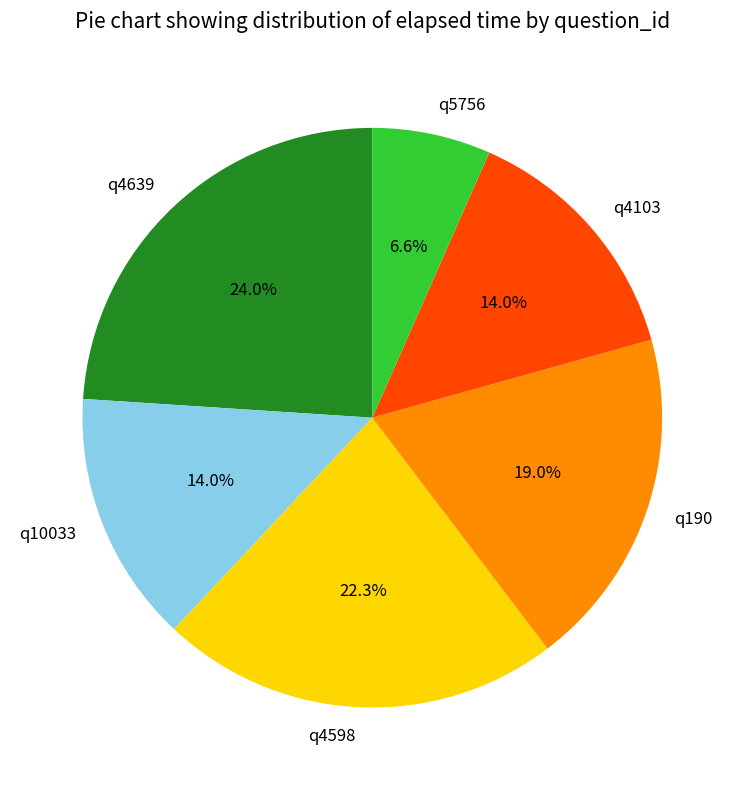

Is there any slice that represents more than half of the pie?

No